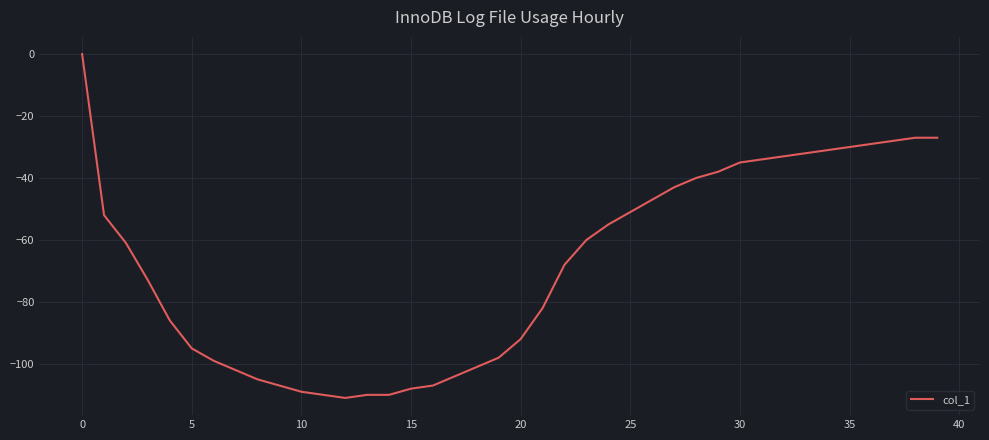

What is the difference between the maximum and minimum values?

111